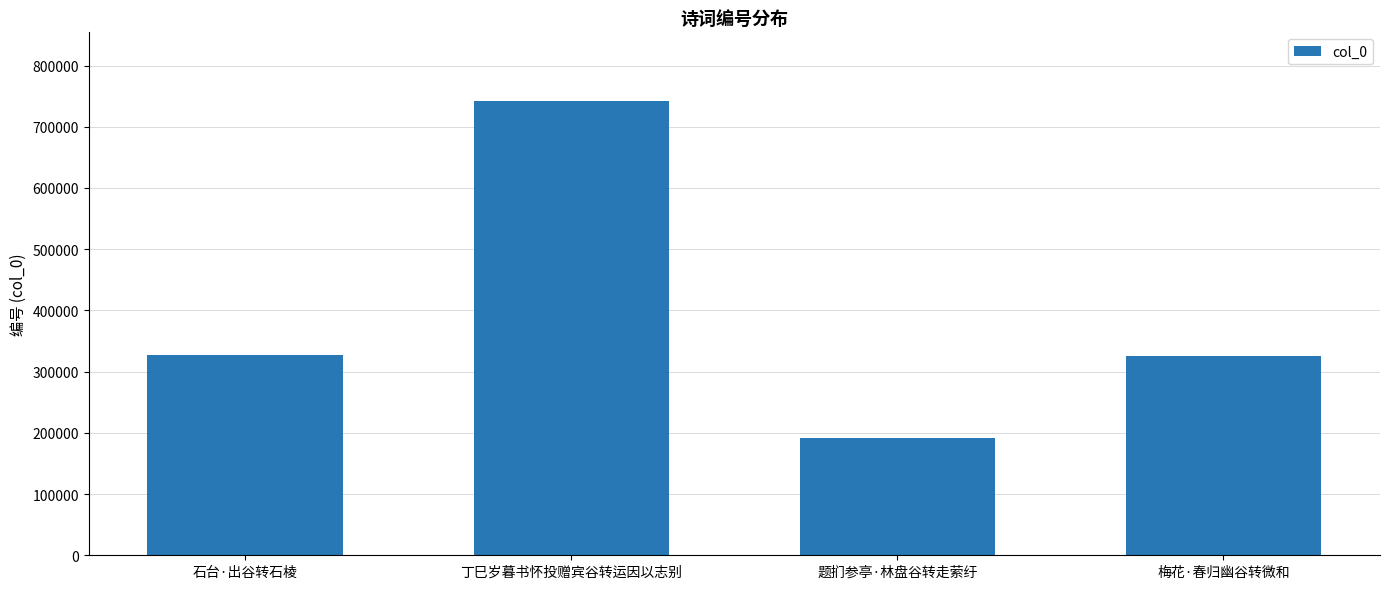

True or false: the data shows 455293 at 石台·出谷转石棱.

False